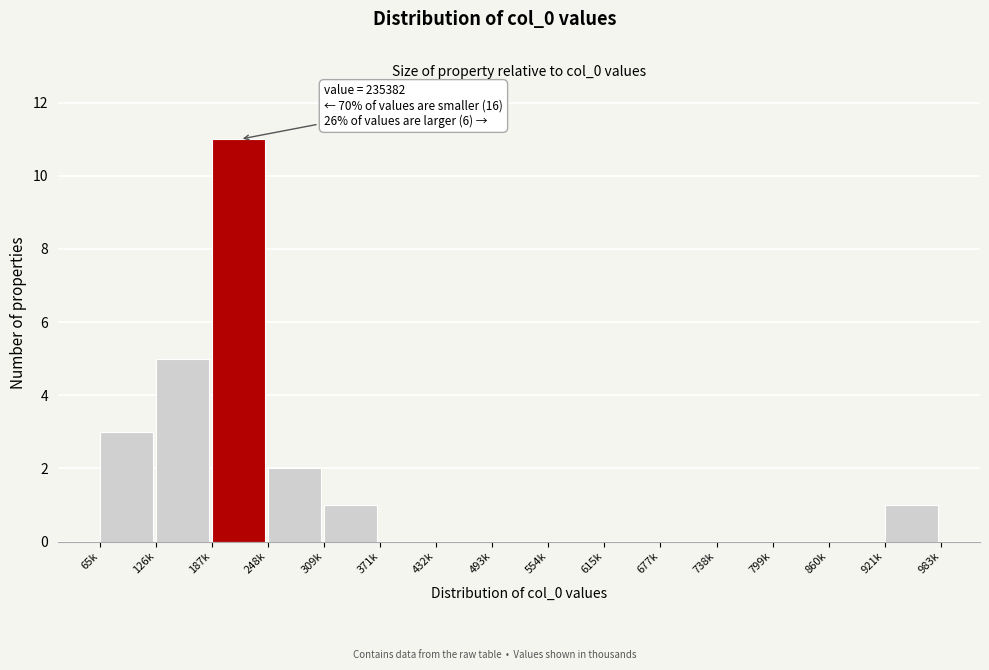

Reading left to right, what are all the values shown in this chart?

65k=3	126k=5	187k=11	248k=2	309k=1	371k=0	432k=0	493k=0	554k=0	615k=0	677k=0	738k=0	799k=0	860k=0	921k=1